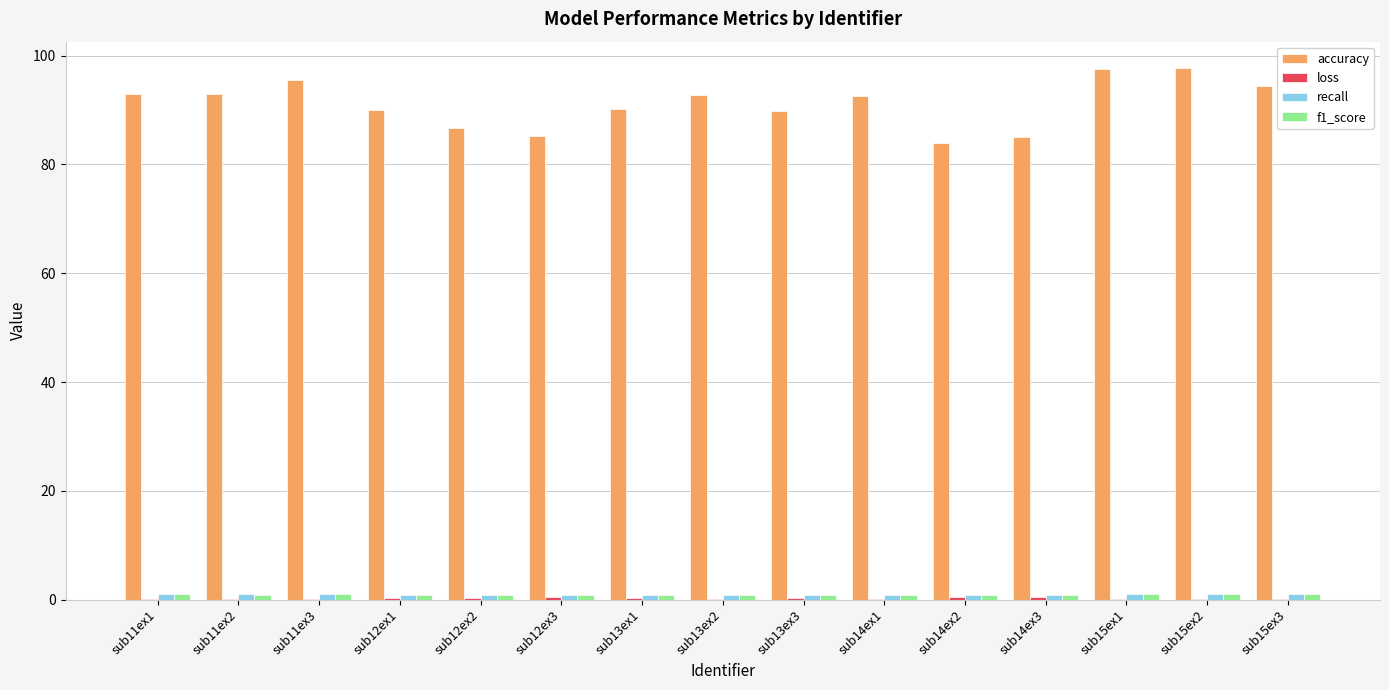

Which series has the largest total across all categories?

accuracy